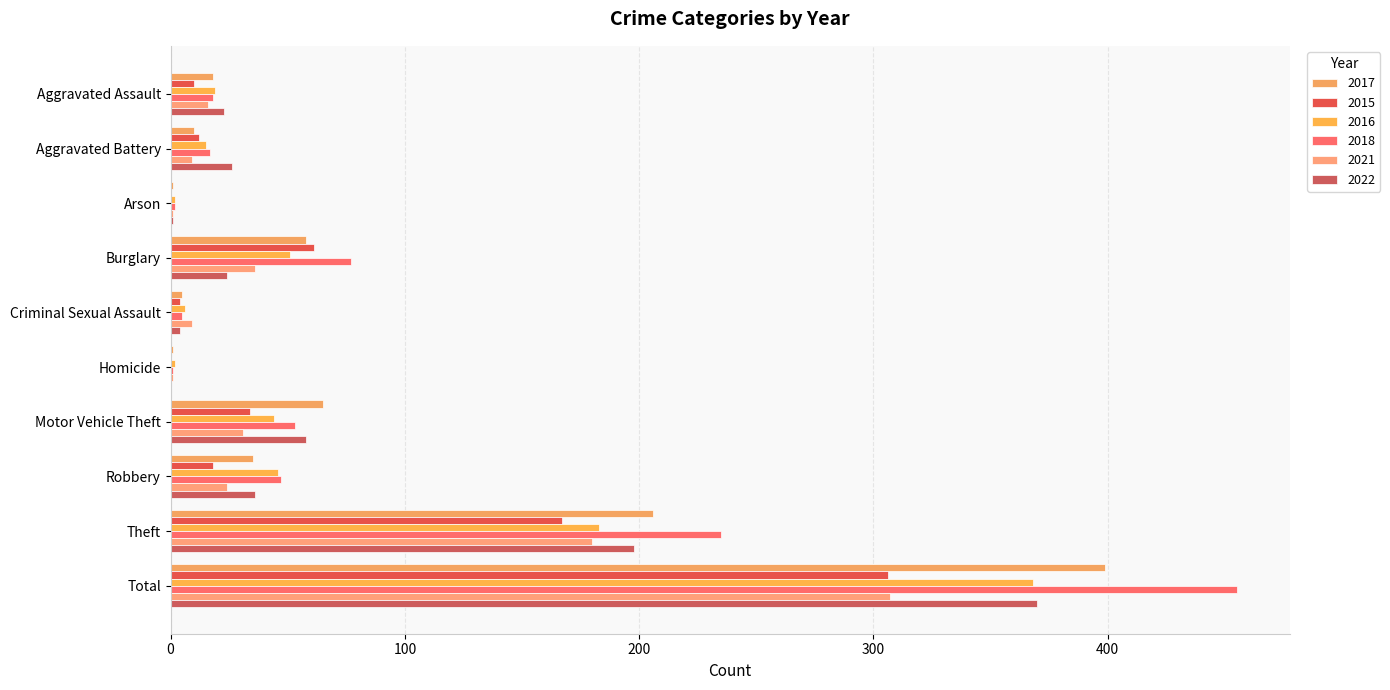

What is the value of the 2017 bar at the 2nd from the left?

10